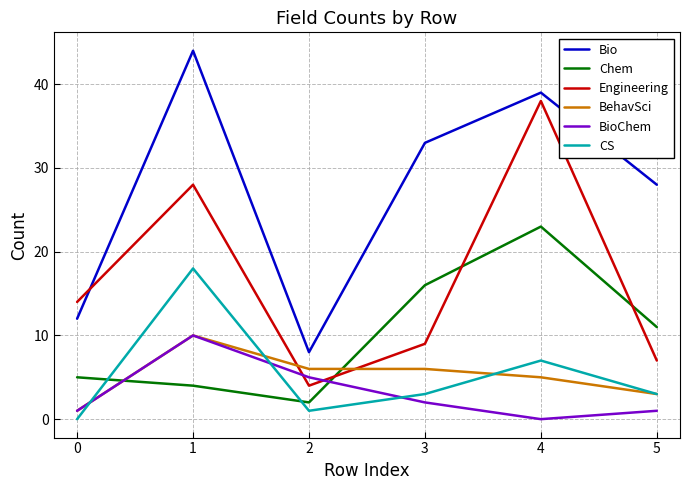

Is it true that CS equals 7 at 4?

True